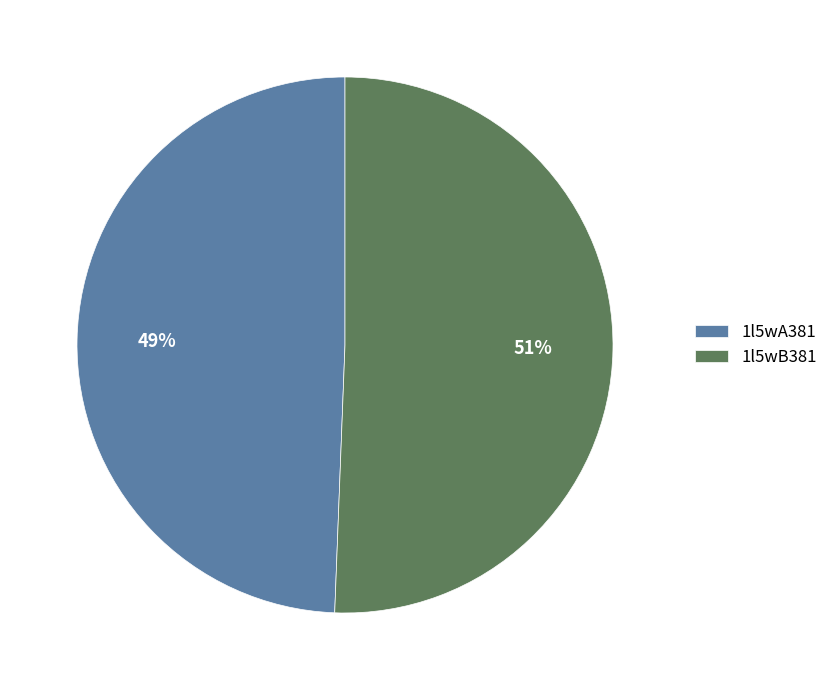

What is the ratio of the value at 1l5wB381 to the value at 1l5wA381?

1.0